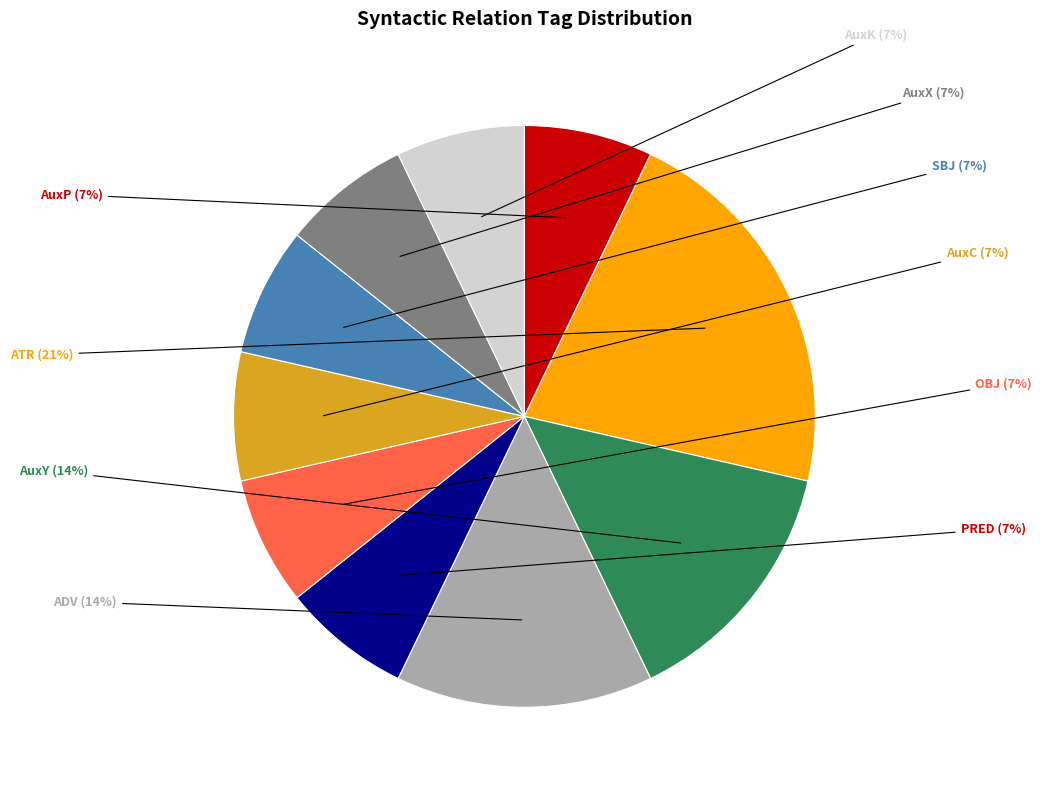

To the nearest percent, what is the average slice percentage?

10%